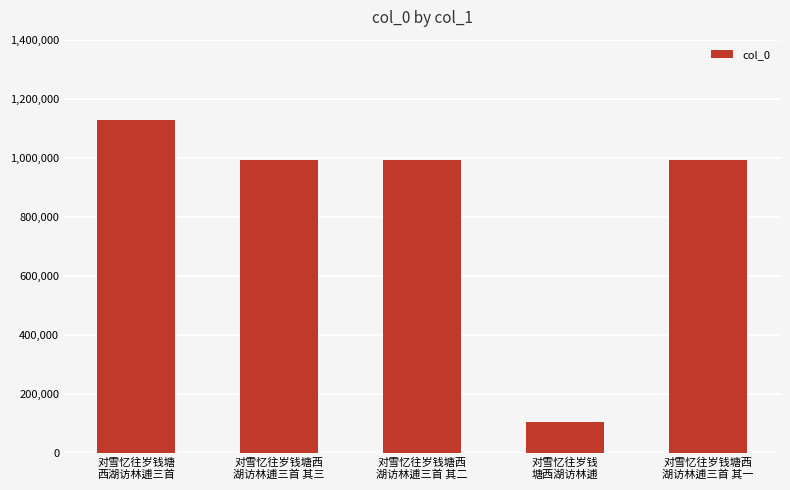

What is the ratio of the value at 对雪忆往岁钱
塘西湖访林逋 to the value at 对雪忆往岁钱塘西
湖访林逋三首 其二?

0.1